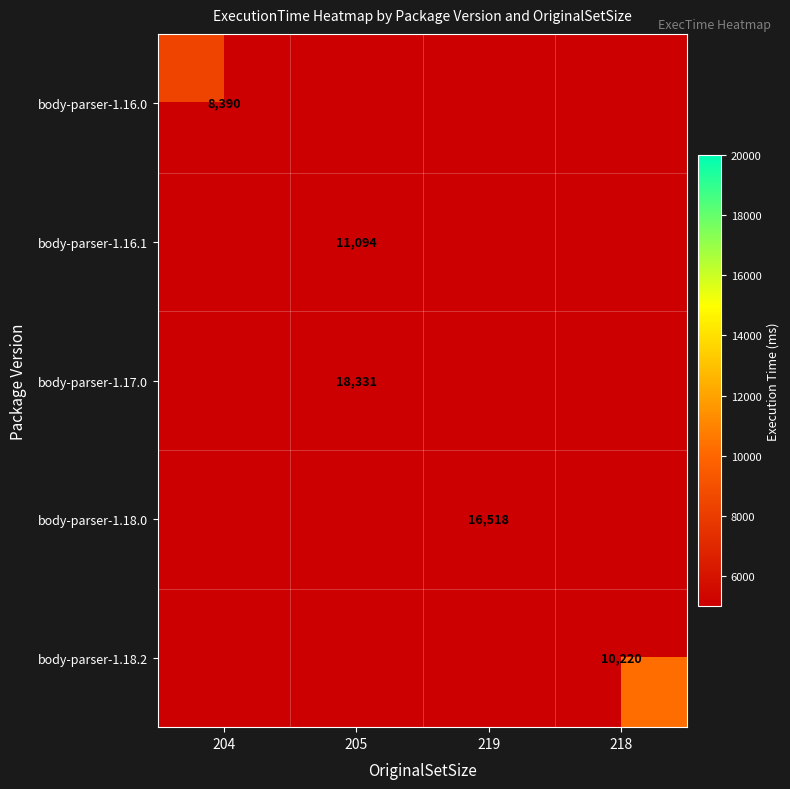

True or false: body-parser-1.18.2 has a value of 10220 at 218.

True